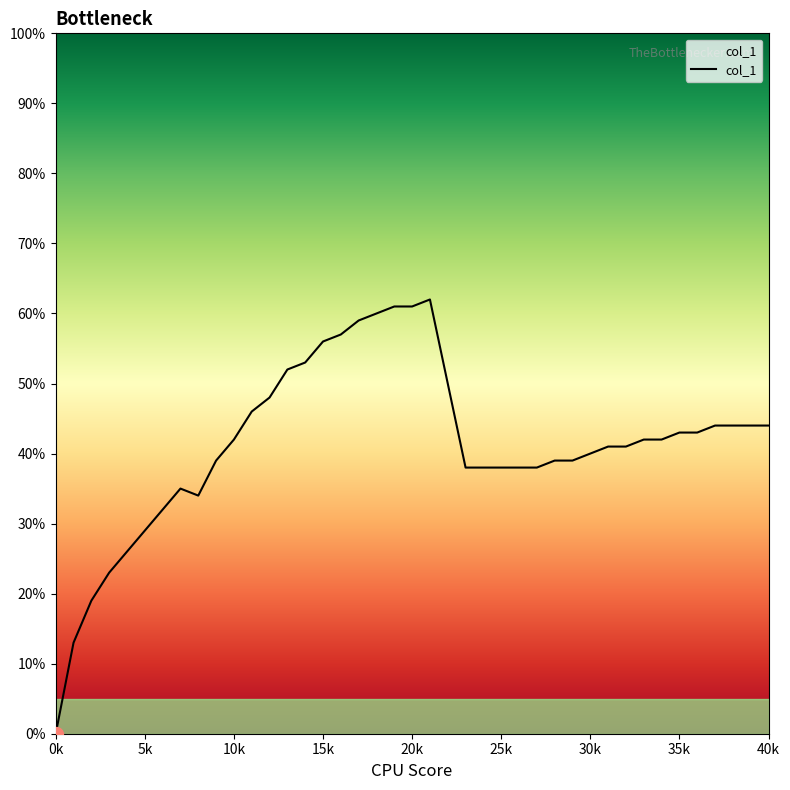

Rank the categories by value from highest to lowest.

21, 19, 20, 18, 17, 16, 15, 14, 13, 12, 11, 37, 38, 39, 40, 35, 36, 10, 33, 34, 31, 32, 30, 9, 28, 29, 23, 24, 25, 26, 27, 7, 8, 6, 5, 4, 3, 2, 1, 0